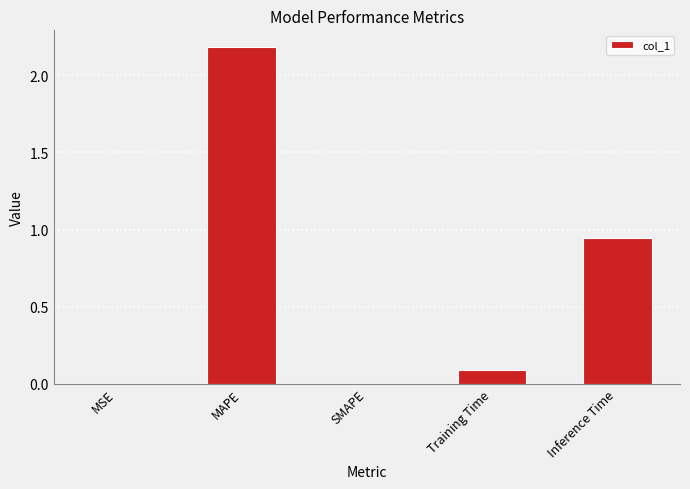

Is it true that the value at MAPE is 2.2?

True